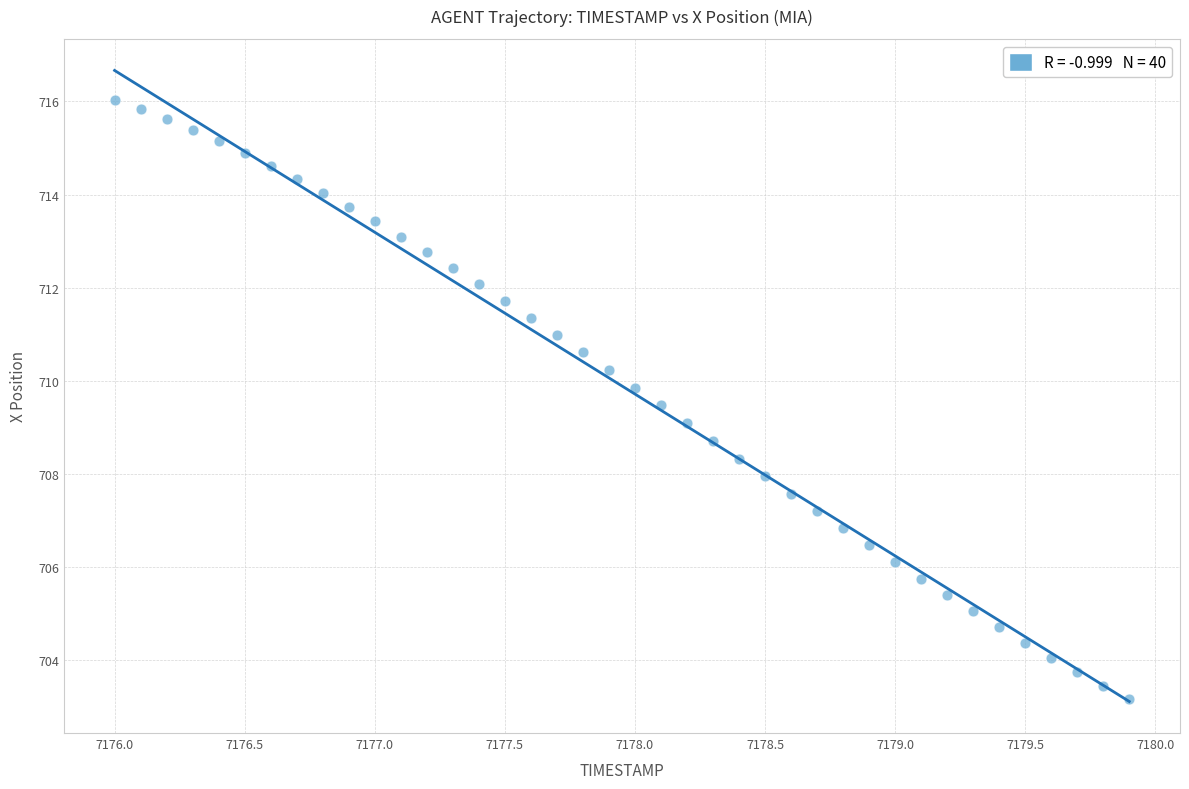

What is the range of Y values (max minus min)?

12.9